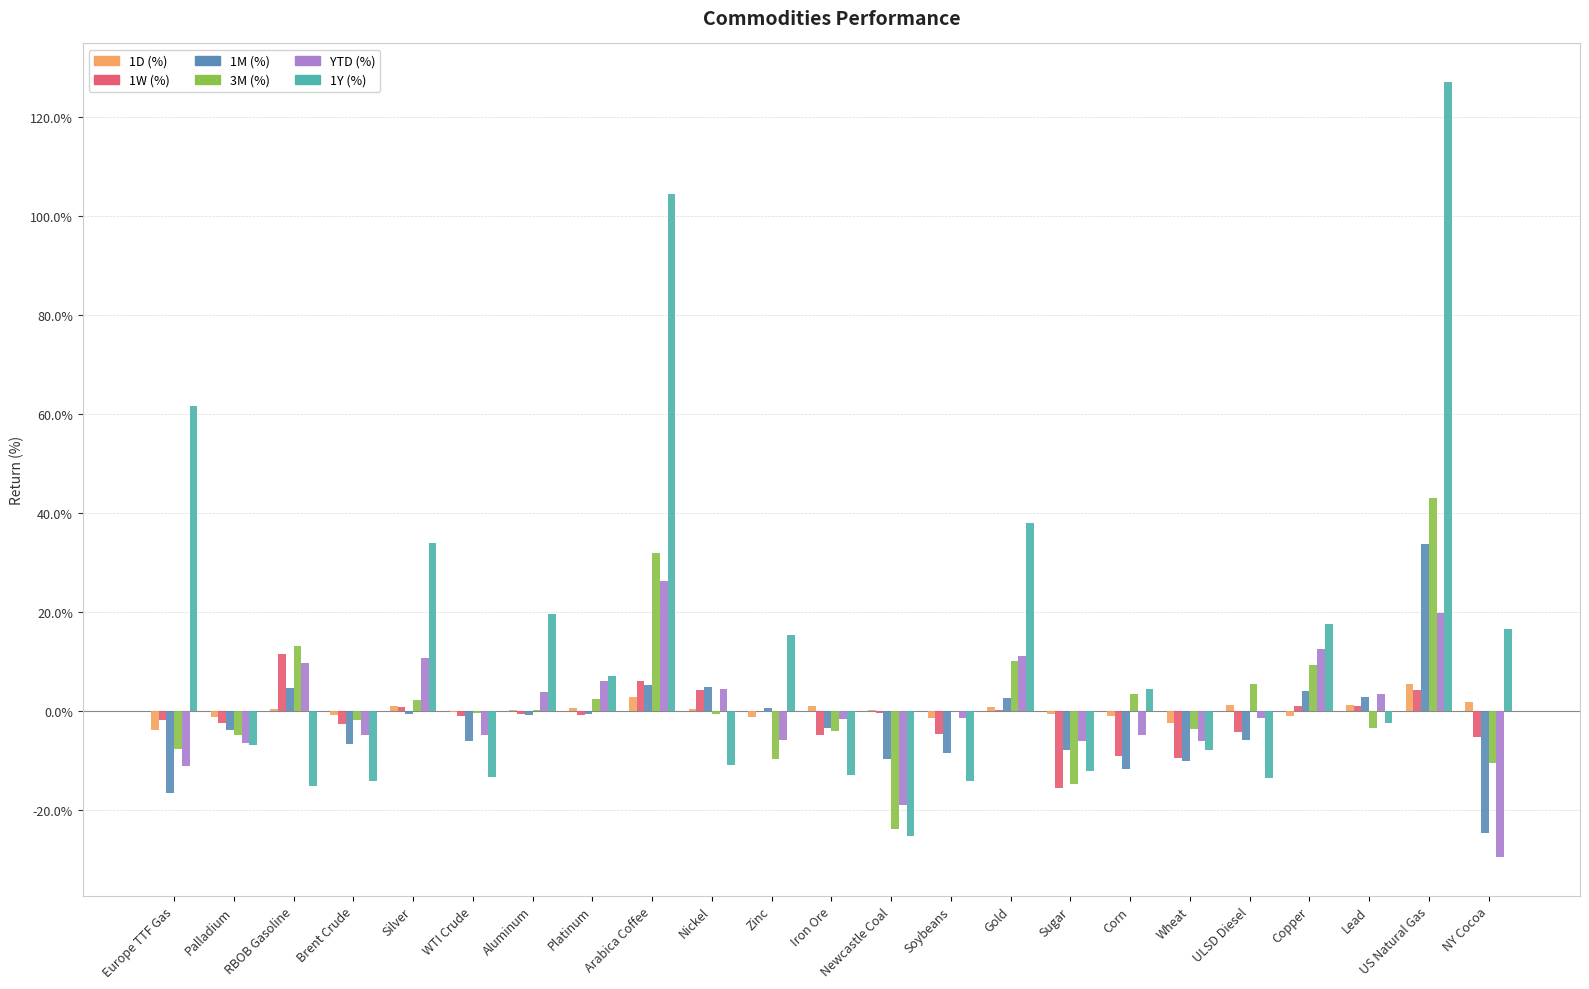

What are all the series names shown in the legend?

1D (%), 1W (%), 1M (%), 3M (%), YTD (%), 1Y (%)